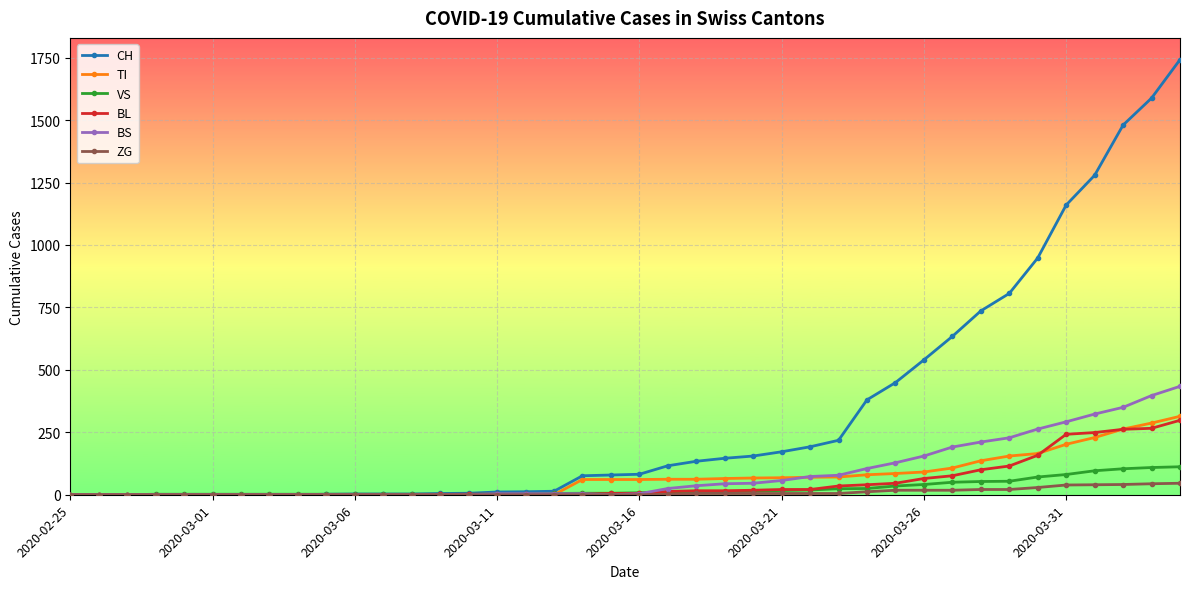

How many data points in CH are less than 82?

20